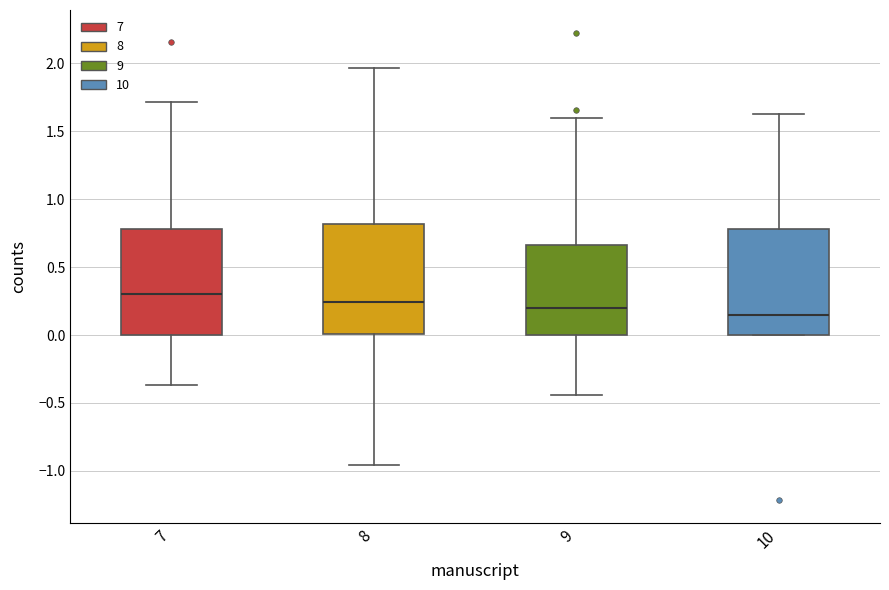

Reading left to right, transcribe this box plot: for each box, give where its median line is, the range the box spans, and where its two whiskers end, as read against the y-axis. The values are not printed on the chart, so give them approximately, as read against the axis.

7: median 0.30, box 0.00 to 0.80, whiskers -0.35 to 1.70
8: median 0.25, box 0.00 to 0.80, whiskers -0.95 to 1.95
9: median 0.20, box 0.00 to 0.65, whiskers -0.45 to 1.60
10: median 0.15, box 0.00 to 0.80, whiskers 0.00 to 1.60